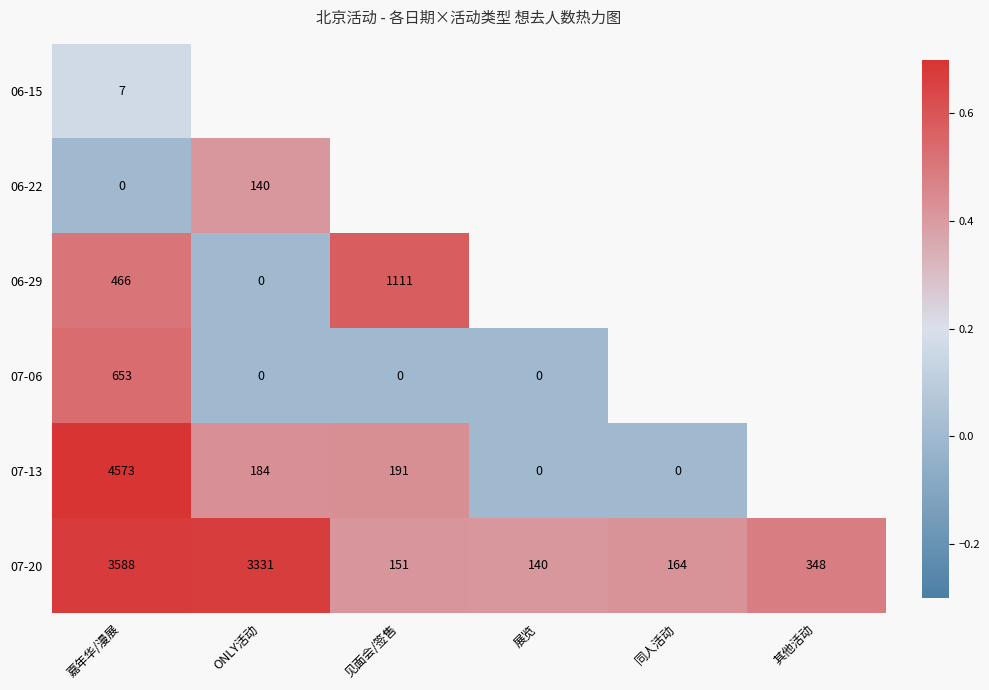

Which series changed the most between 嘉年华/漫展 and 展览?

07-13